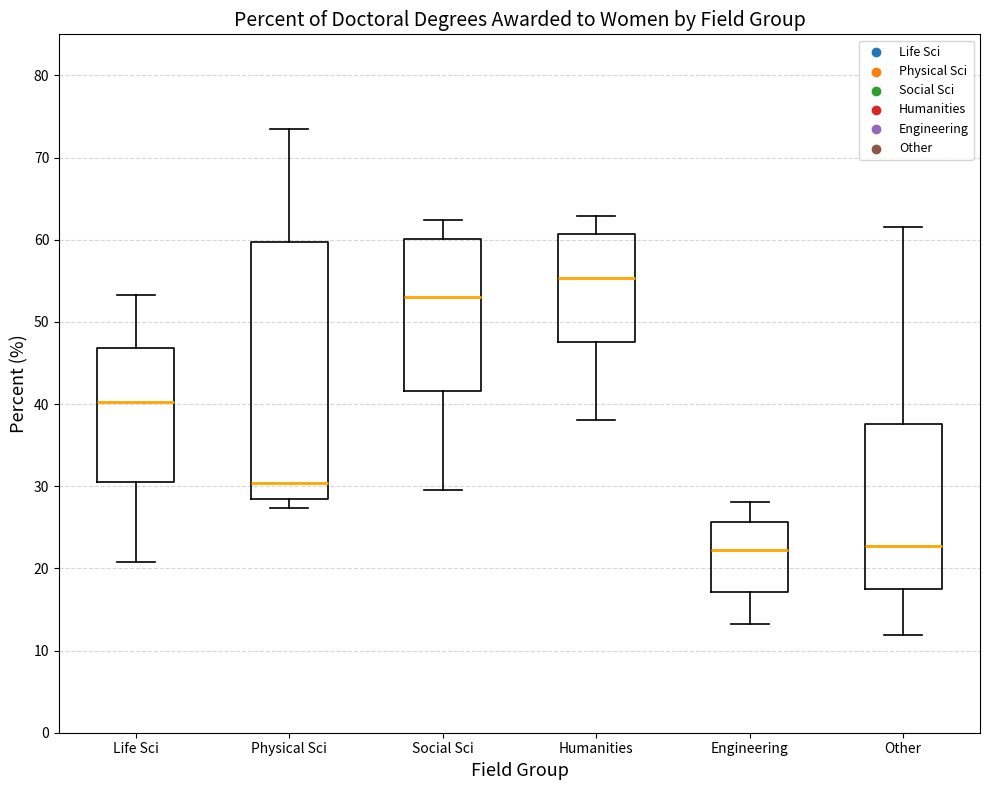

Which box is the tallest, from its lower edge to its upper edge?

Physical Sci